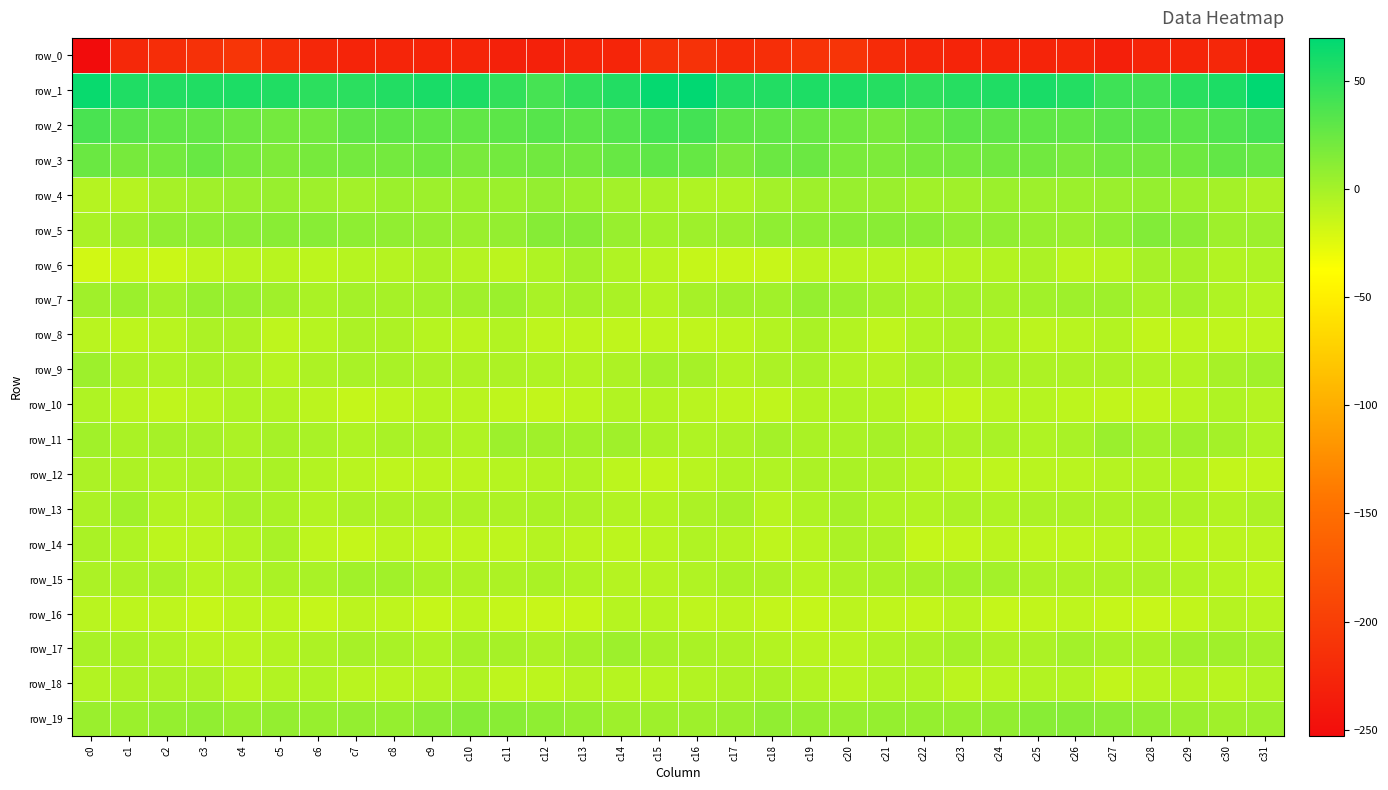

The row_7 series shows -0.3 at c8. True or false?

True